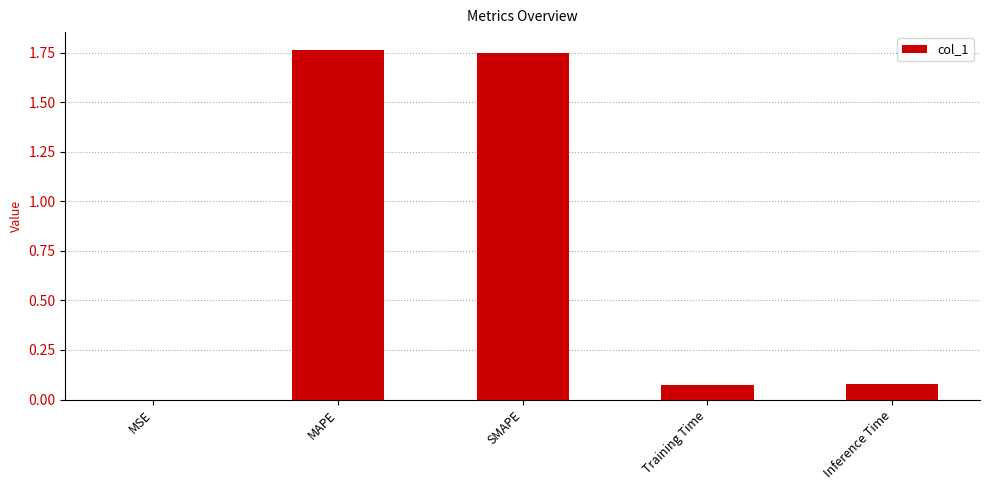

What is the sum of all values?

3.7